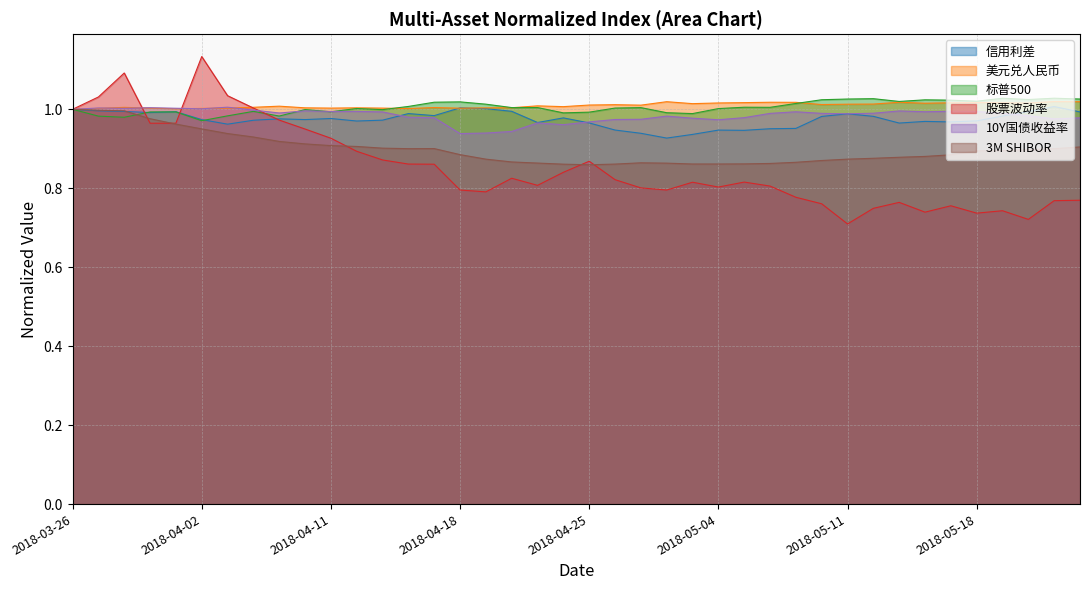

How many lines are shown in the chart?

6